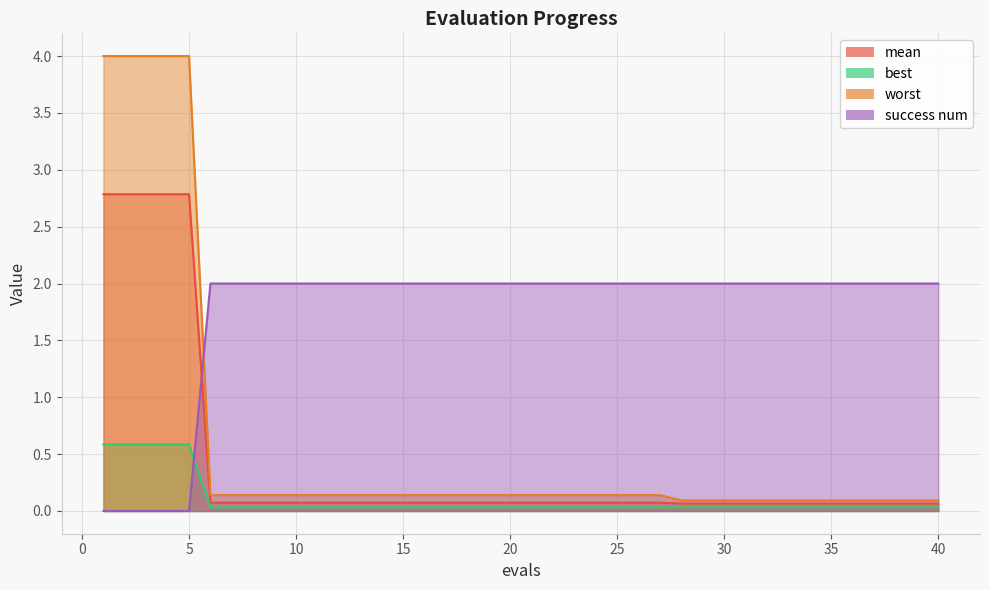

What is the sum of the best values at 7 and 11?

0.1